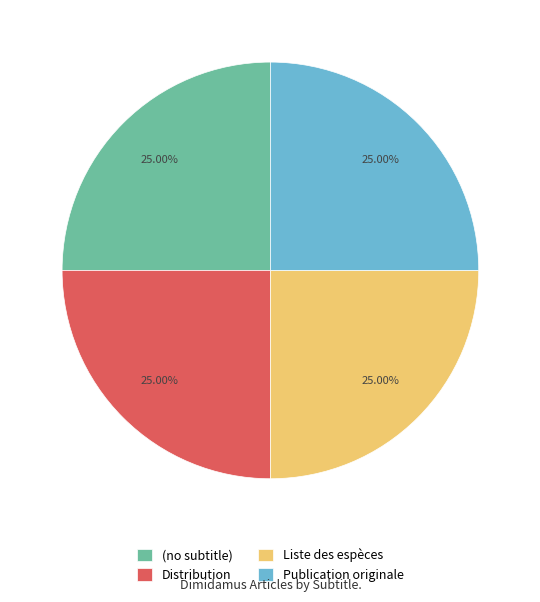

Does Publication originale represent more than half of the total?

No